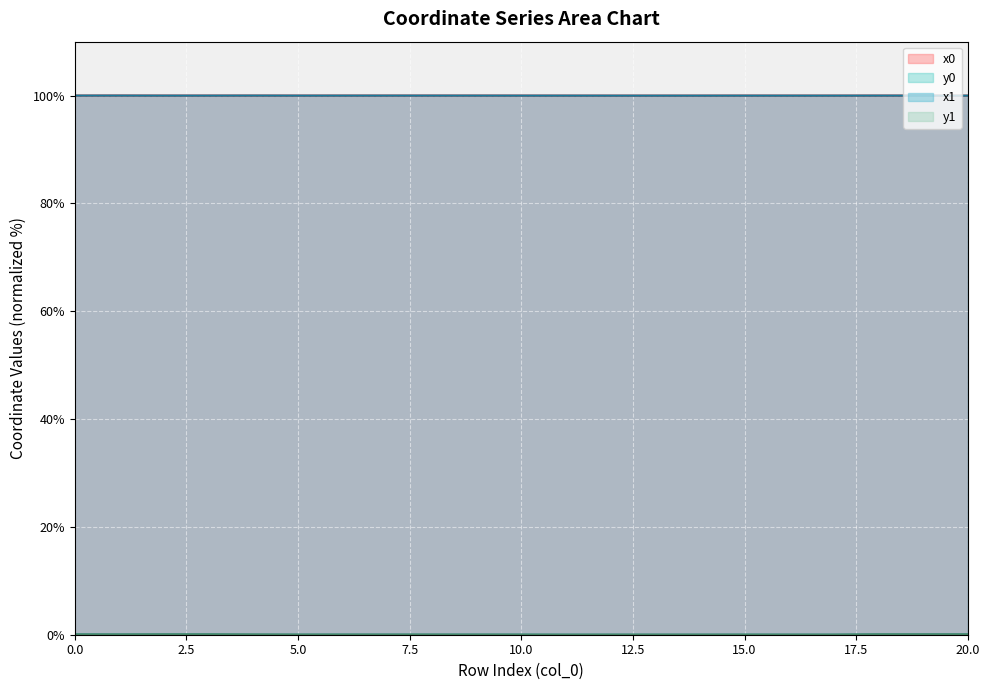

Which series changed the most between 5 and 10?

y1